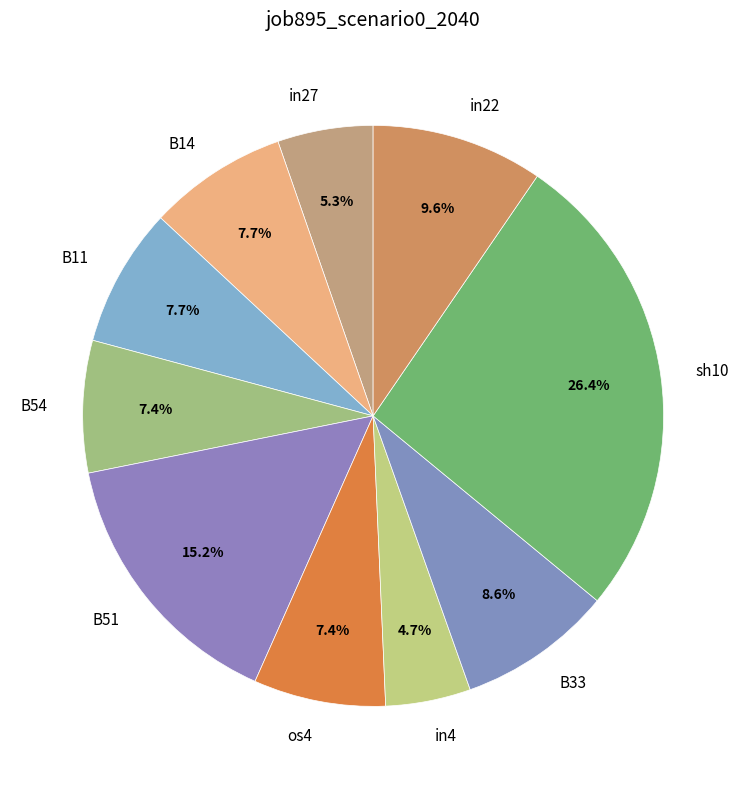

What percentage is NOT represented by in27?

94.7%